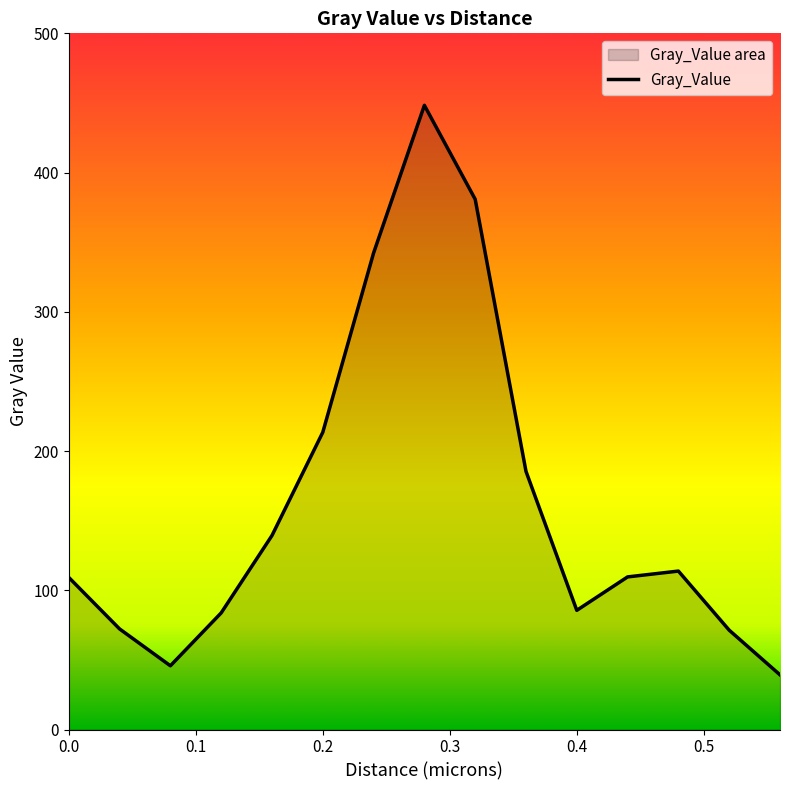

What is the difference between the maximum and minimum values?

409.0